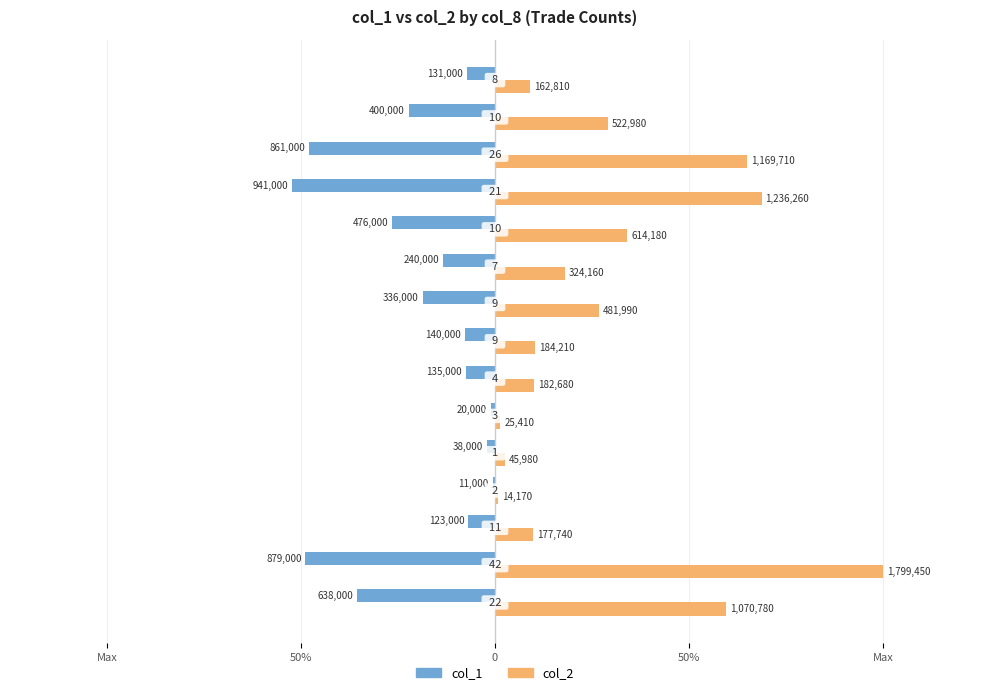

At how many categories does at least one series exceed 0?

15